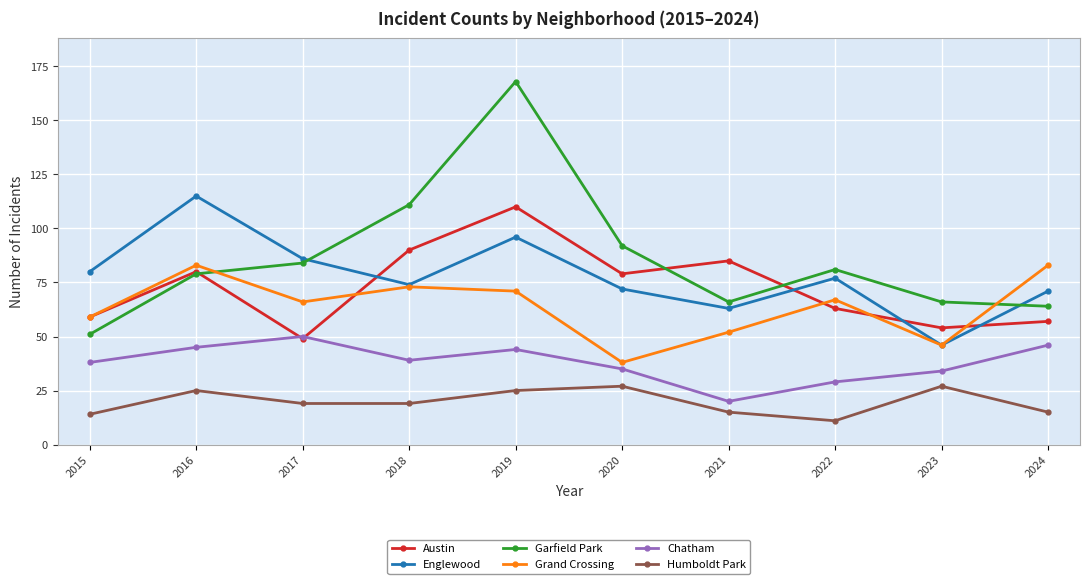

What is the value of the Austin point at the 9th from the left?

54